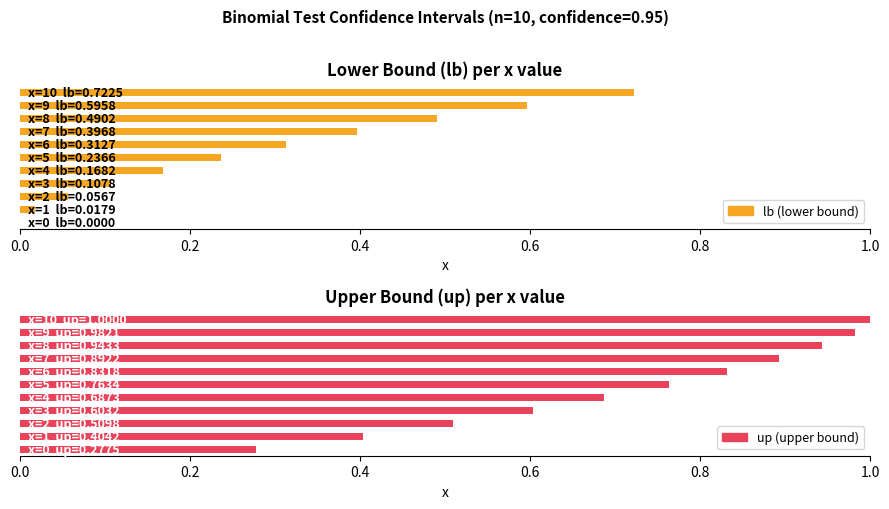

What is the spread (max minus min) of values at 0?

0.3